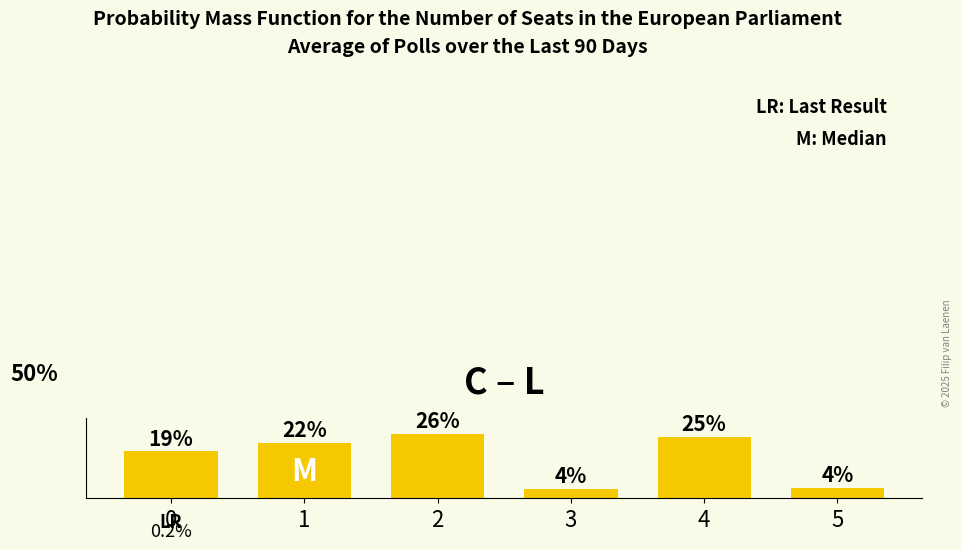

What is the maximum value shown in the chart?

25.9